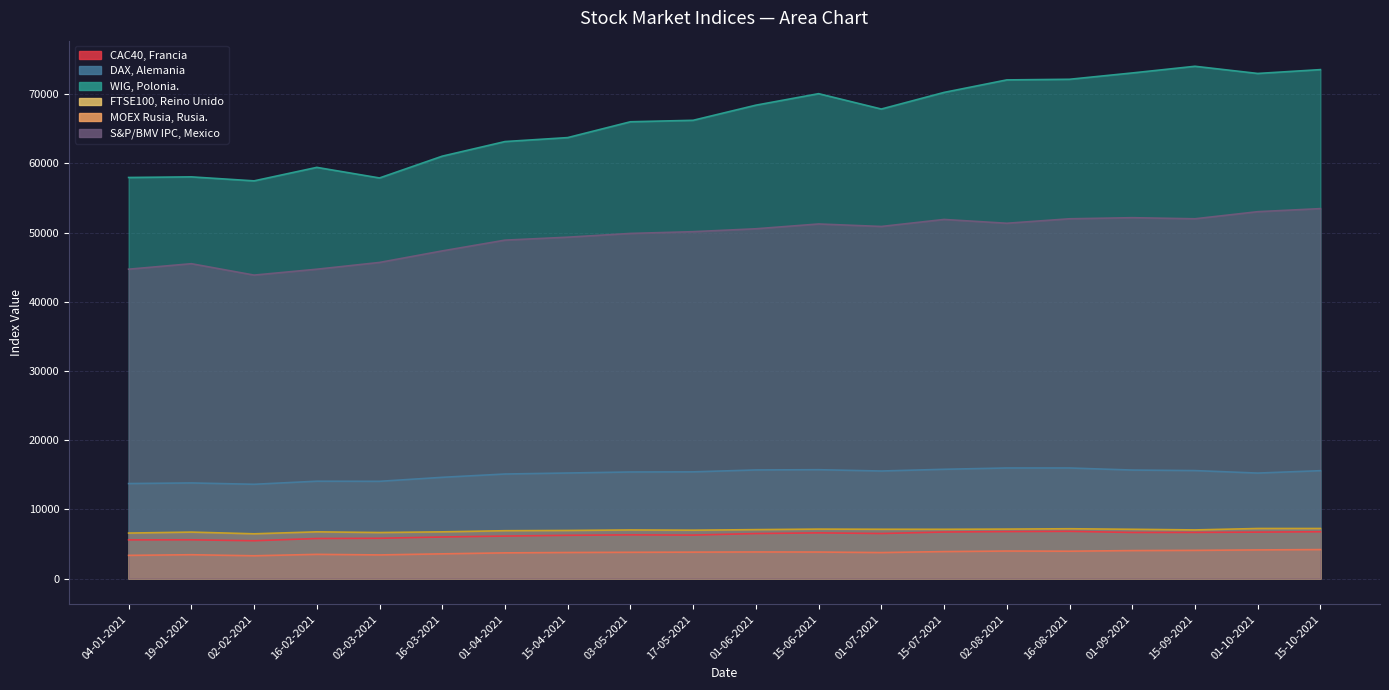

What are all the series names shown in the legend?

CAC40, Francia, DAX, Alemania, WIG, Polonia., FTSE100, Reino Unido, MOEX Rusia, Rusia., S&P/BMV IPC, Mexico